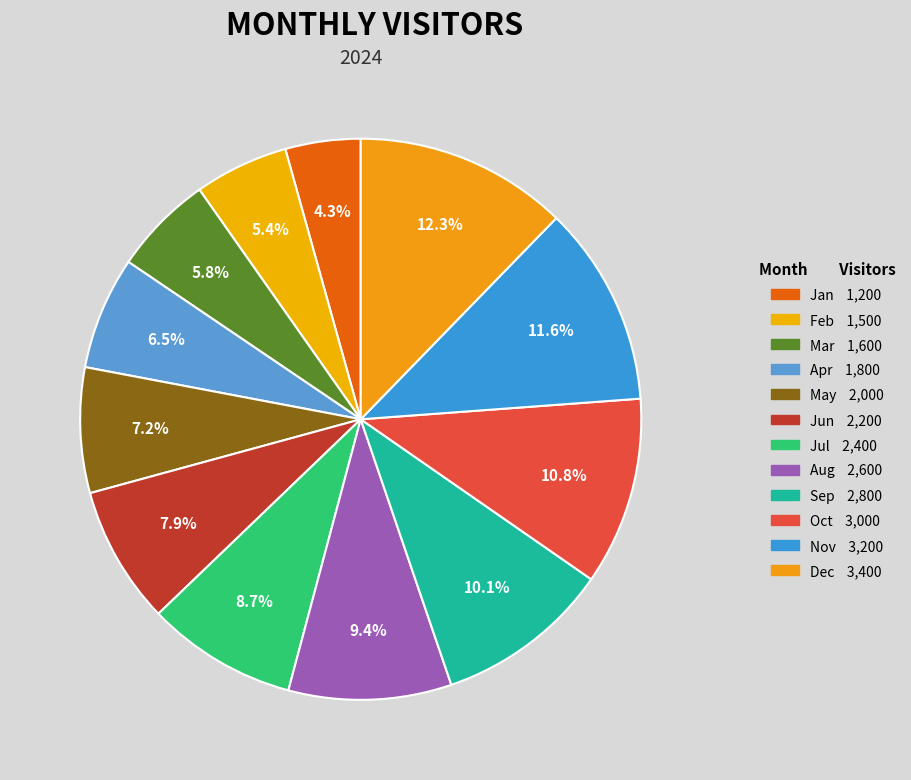

Rank the categories by value from highest to lowest.

Dec, Nov, Oct, Sep, Aug, Jul, Jun, May, Apr, Mar, Feb, Jan